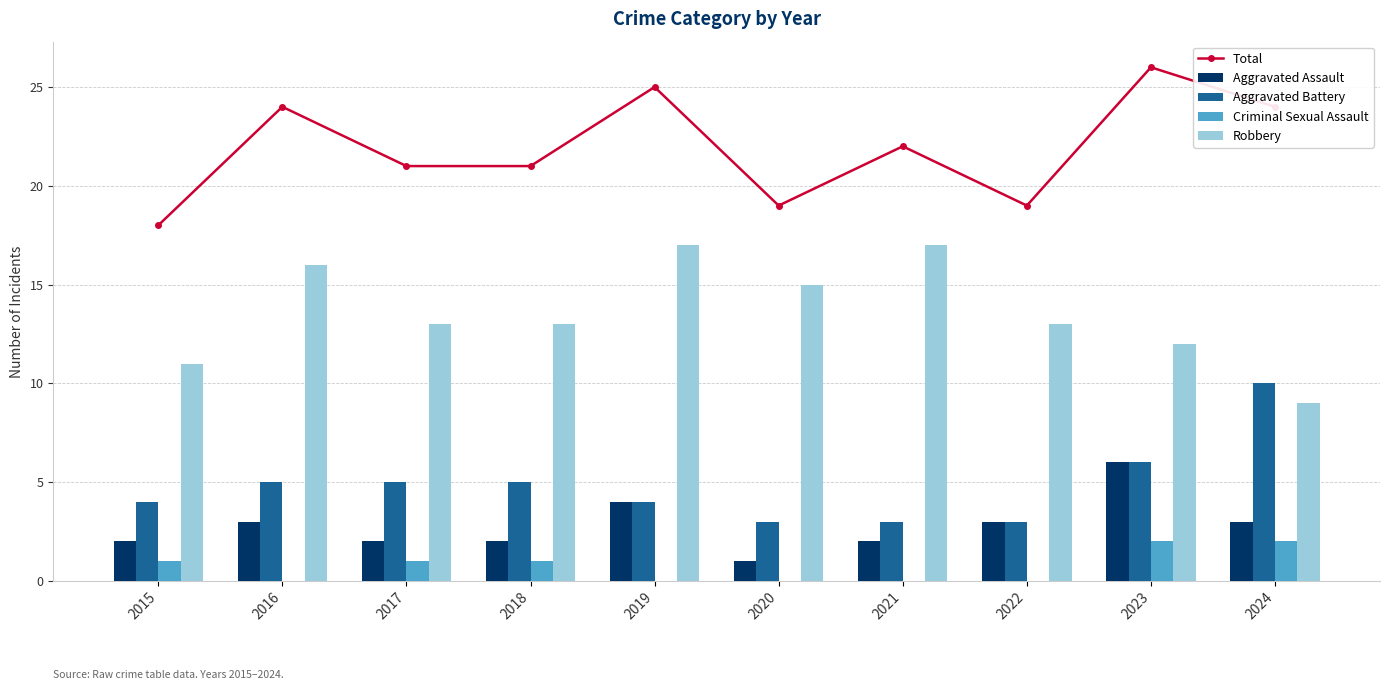

What is the difference between the highest and lowest values at 2020?

19